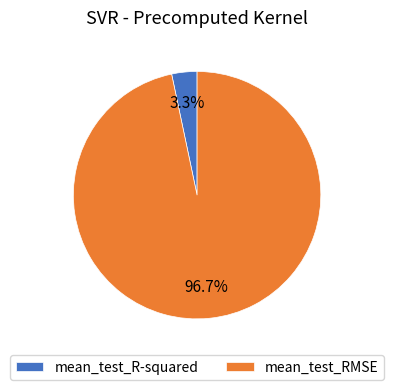

To the nearest percent, what percentage of the pie is mean_test_R-squared?

3%